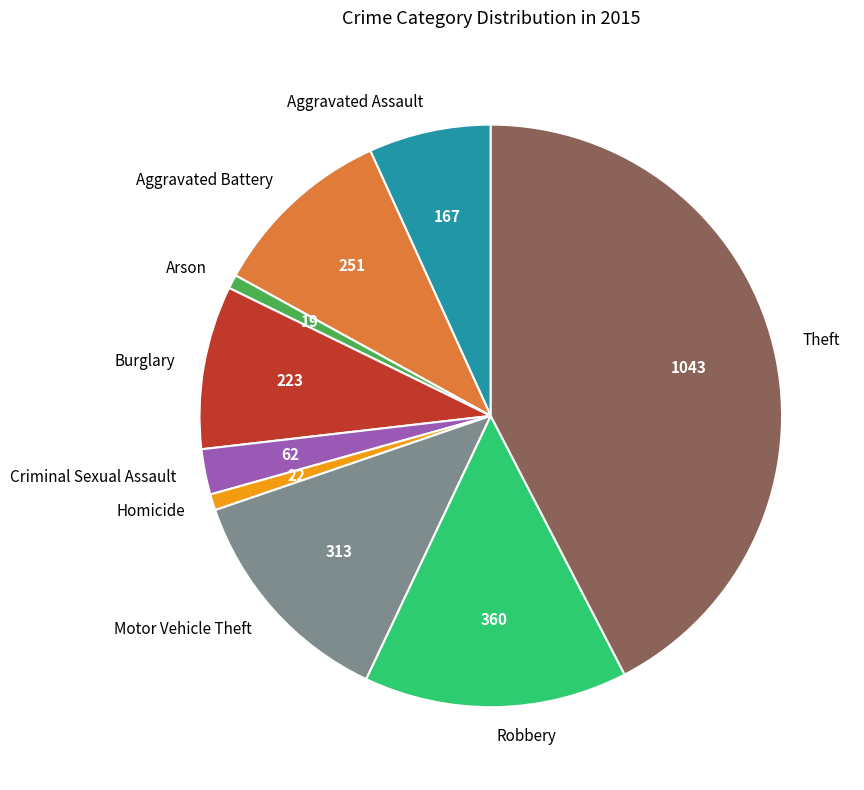

Does Criminal Sexual Assault represent more than half of the total?

No